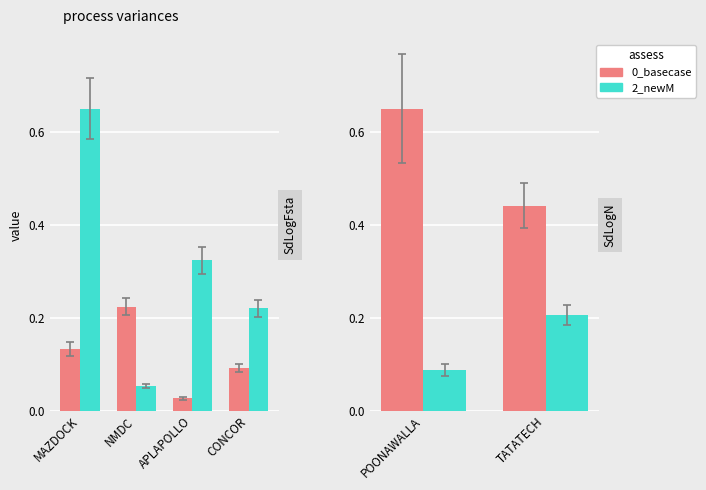

Is it true that 0_basecase equals 0.3 at POONAWALLA?

False